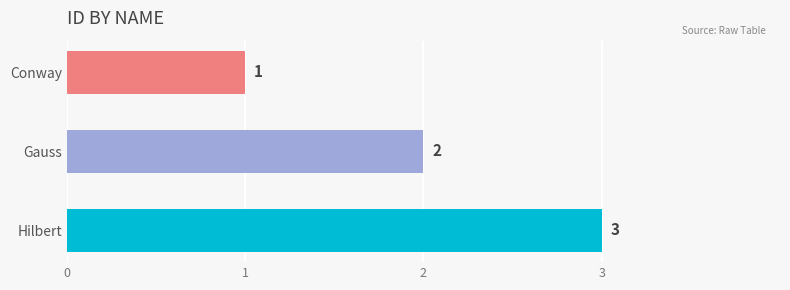

What is the label of the 3rd bar from the bottom?

Conway